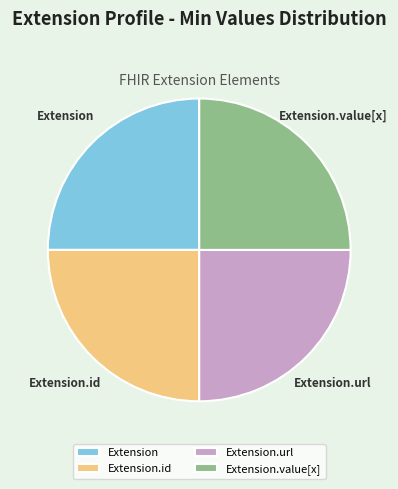

Is Extension.url the majority of the pie?

No